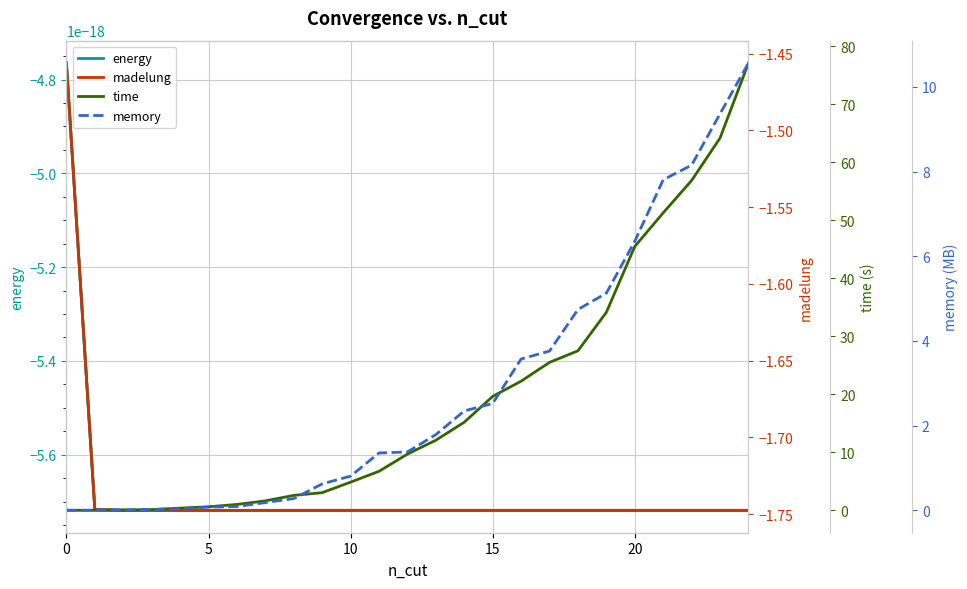

List the series in order of their peak value, lowest first.

madelung, energy, memory, time